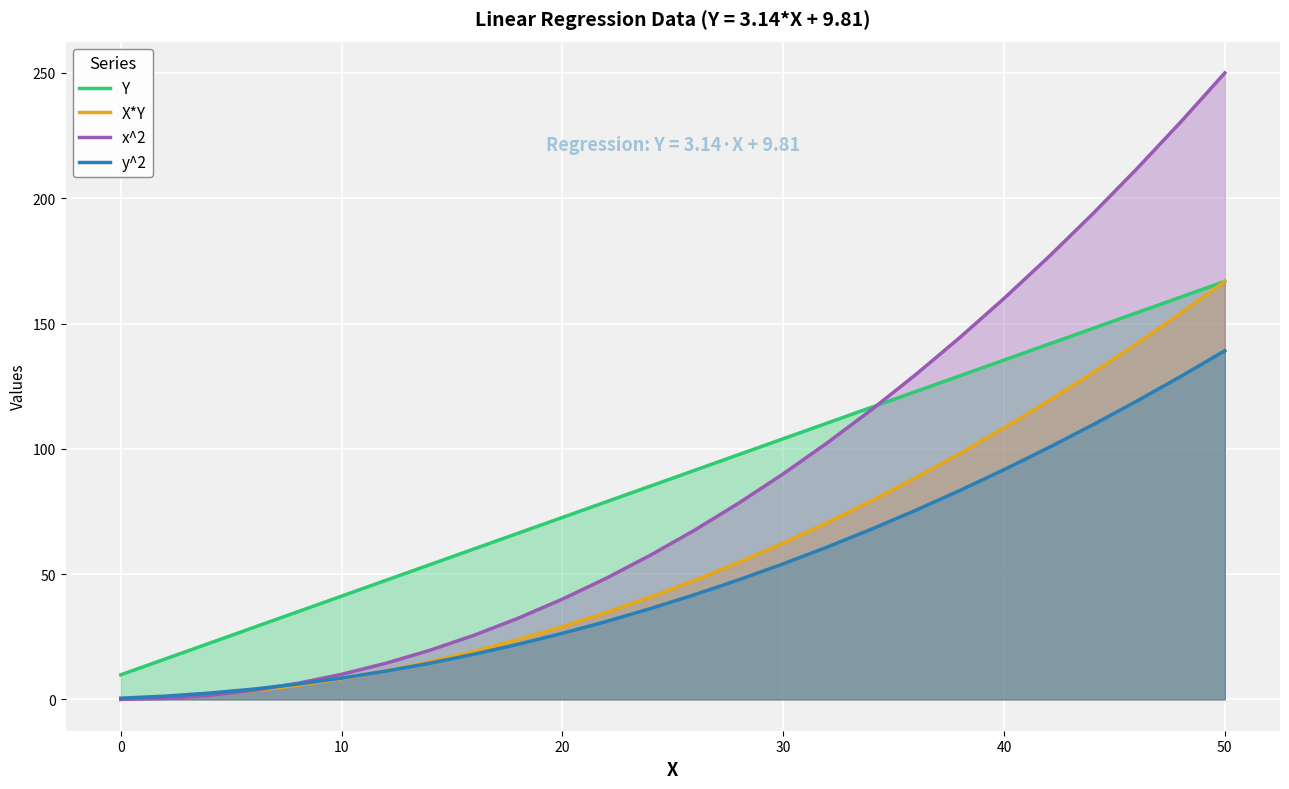

True or false: y^2 and Y cross at least once.

False